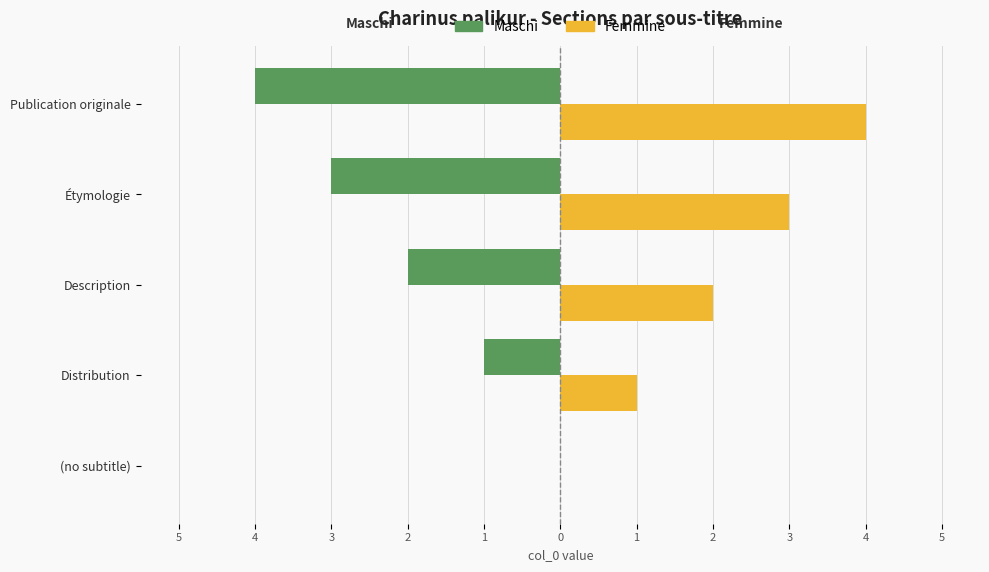

What are all the series names shown in the legend?

Maschi, Femmine